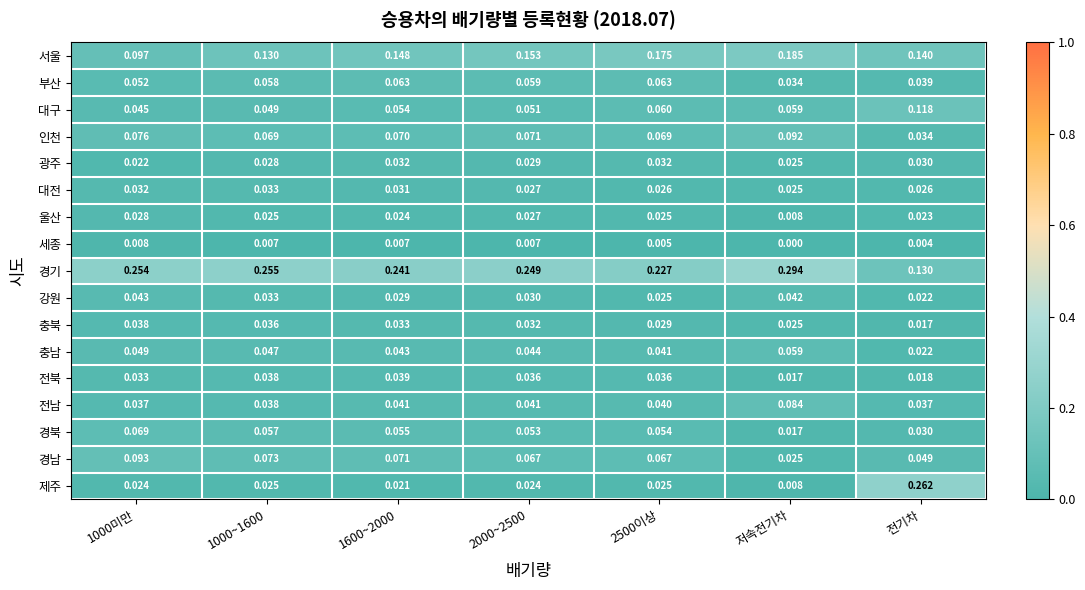

List the series in order of their peak value, highest first.

경기, 제주, 서울, 대구, 경남, 인천, 전남, 경북, 부산, 충남, 강원, 전북, 충북, 대전, 광주, 울산, 세종